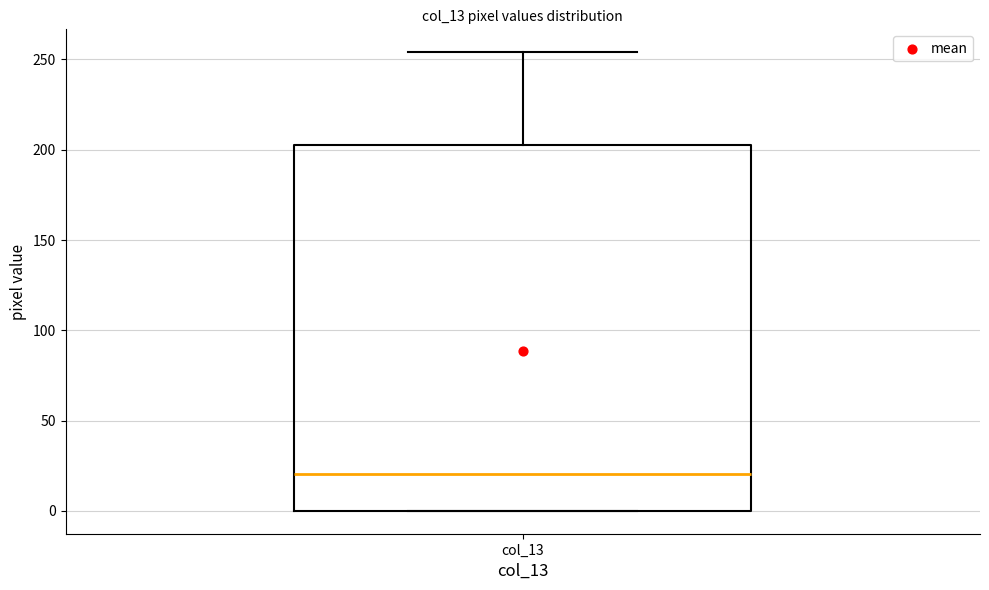

Where is the upper edge of the box for col_13 on the y-axis? The values are not printed on the chart, so give them approximately, as read against the axis.

205